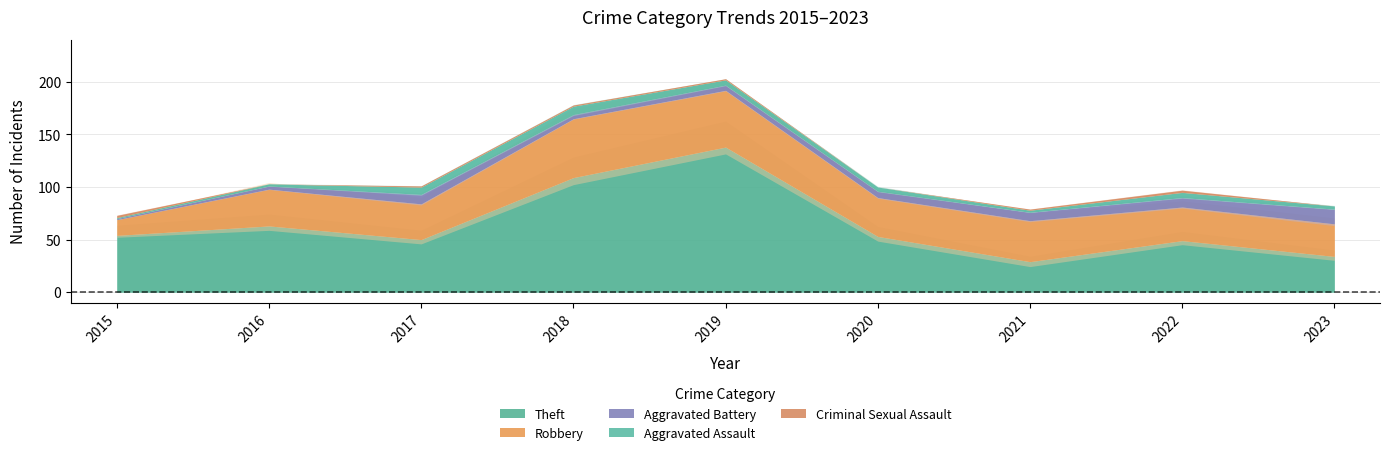

True or false: Aggravated Assault has more than 2 interior local peaks.

False